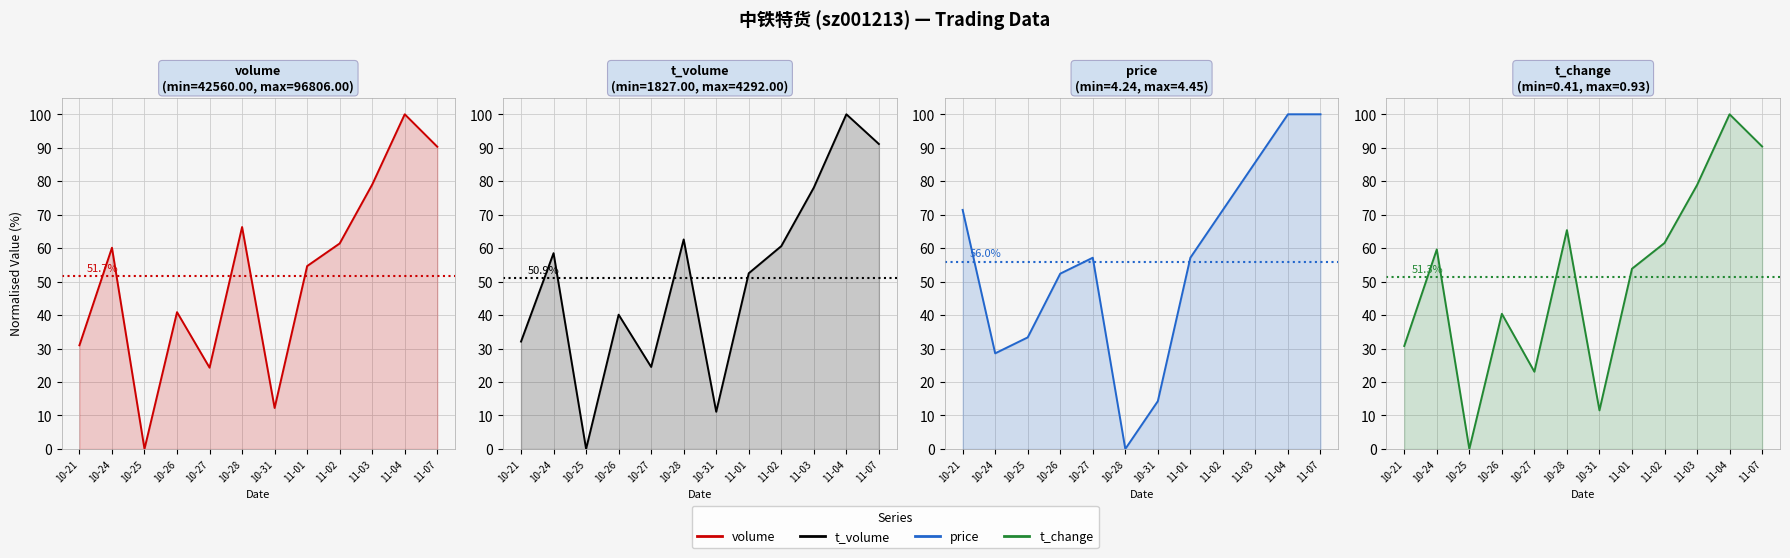

At which category does volume reach its first local peak?

10-24